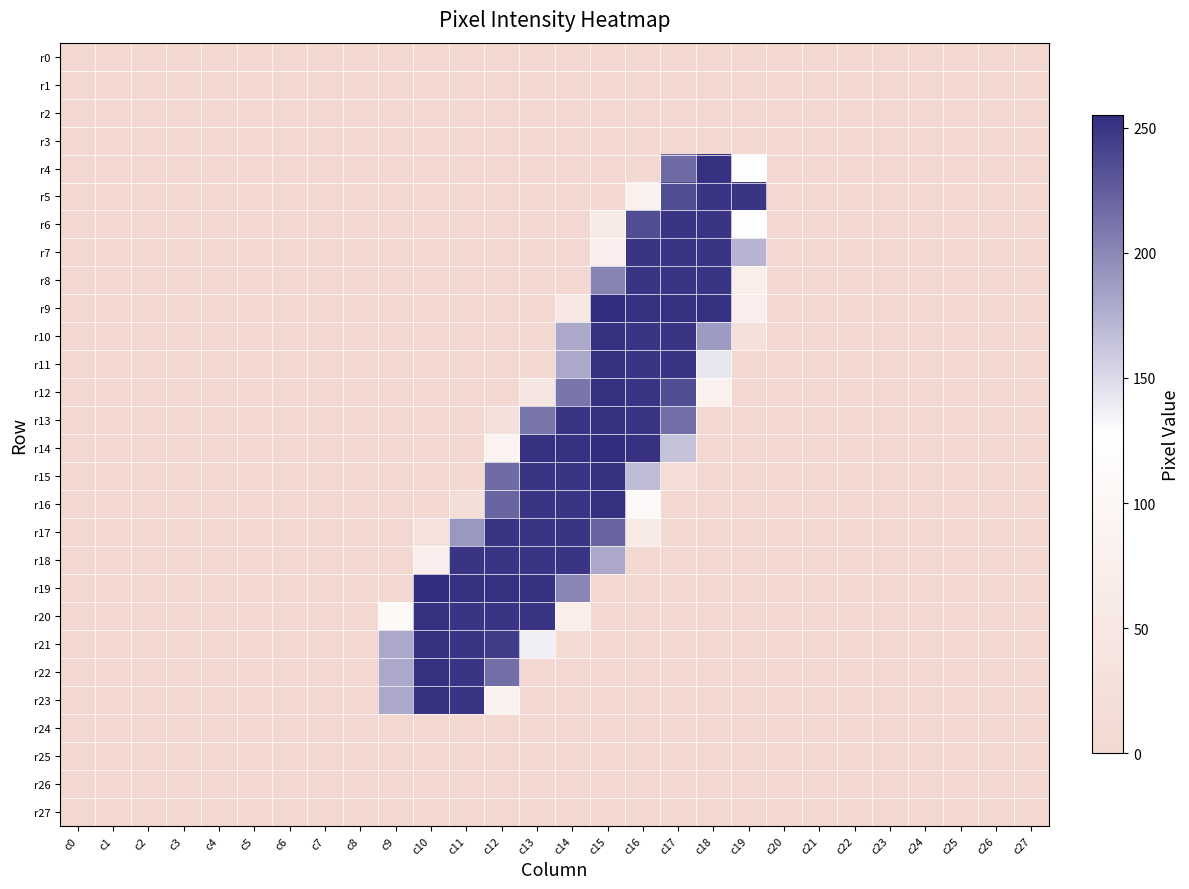

Which series has the largest range (max minus min)?

r9